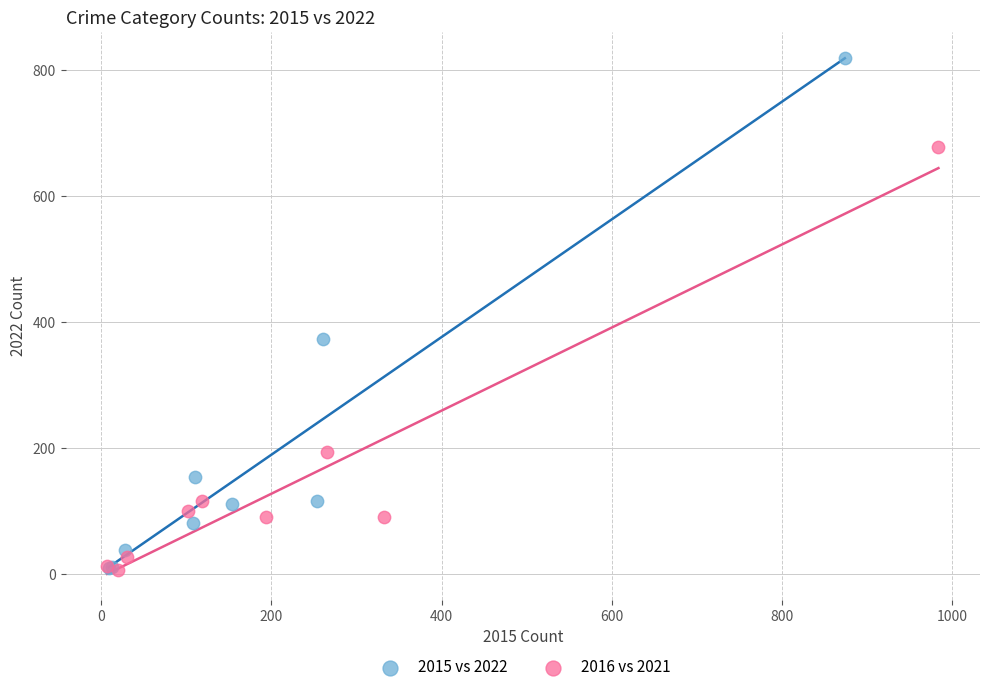

Which series has the largest Y range (max minus min)?

2015 vs 2022